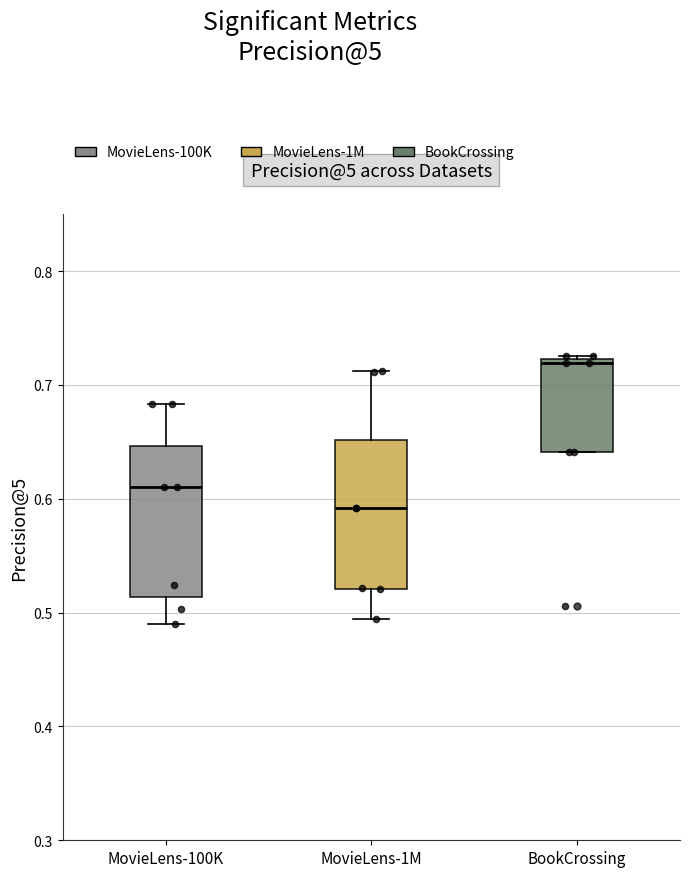

Which box's median line is the lowest?

MovieLens-1M